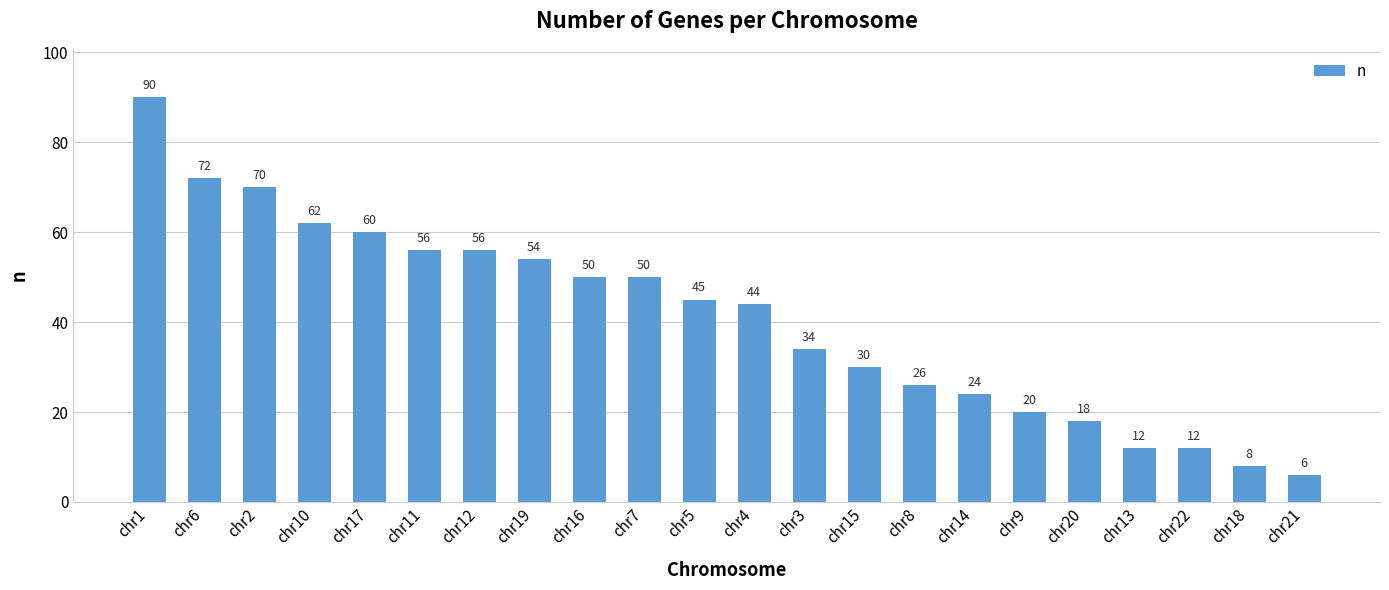

True or false: the data shows 18 at chr13.

False